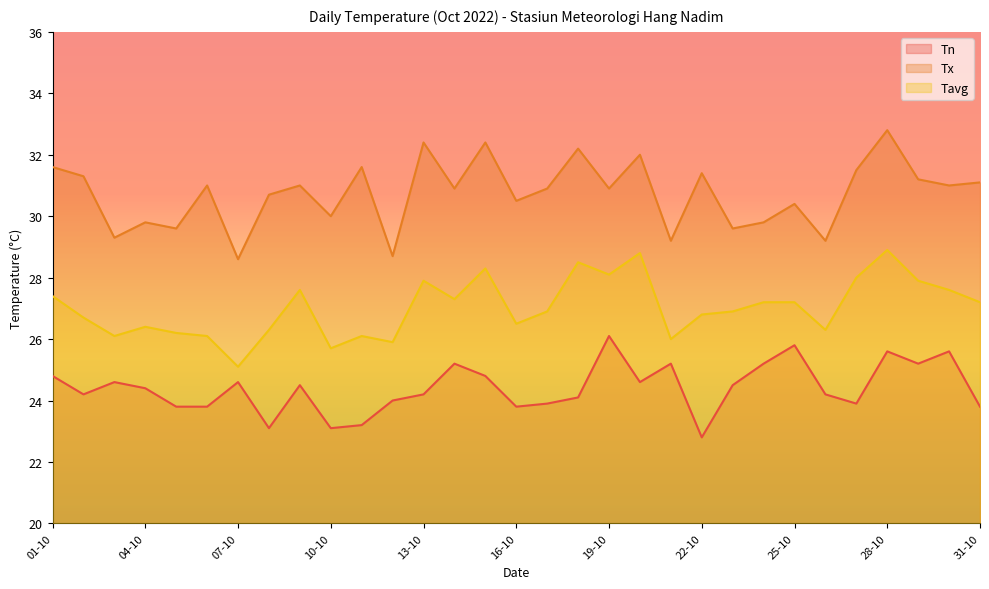

True or false: Tn and Tavg intersect in this chart.

False